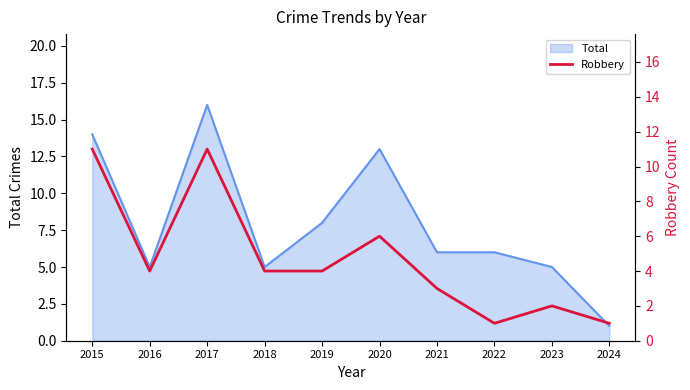

What is the difference between the second highest and minimum values?

10